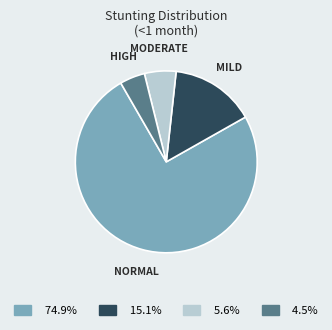

Rank the categories by value from highest to lowest.

NORMAL, MILD, MODERATE, HIGH